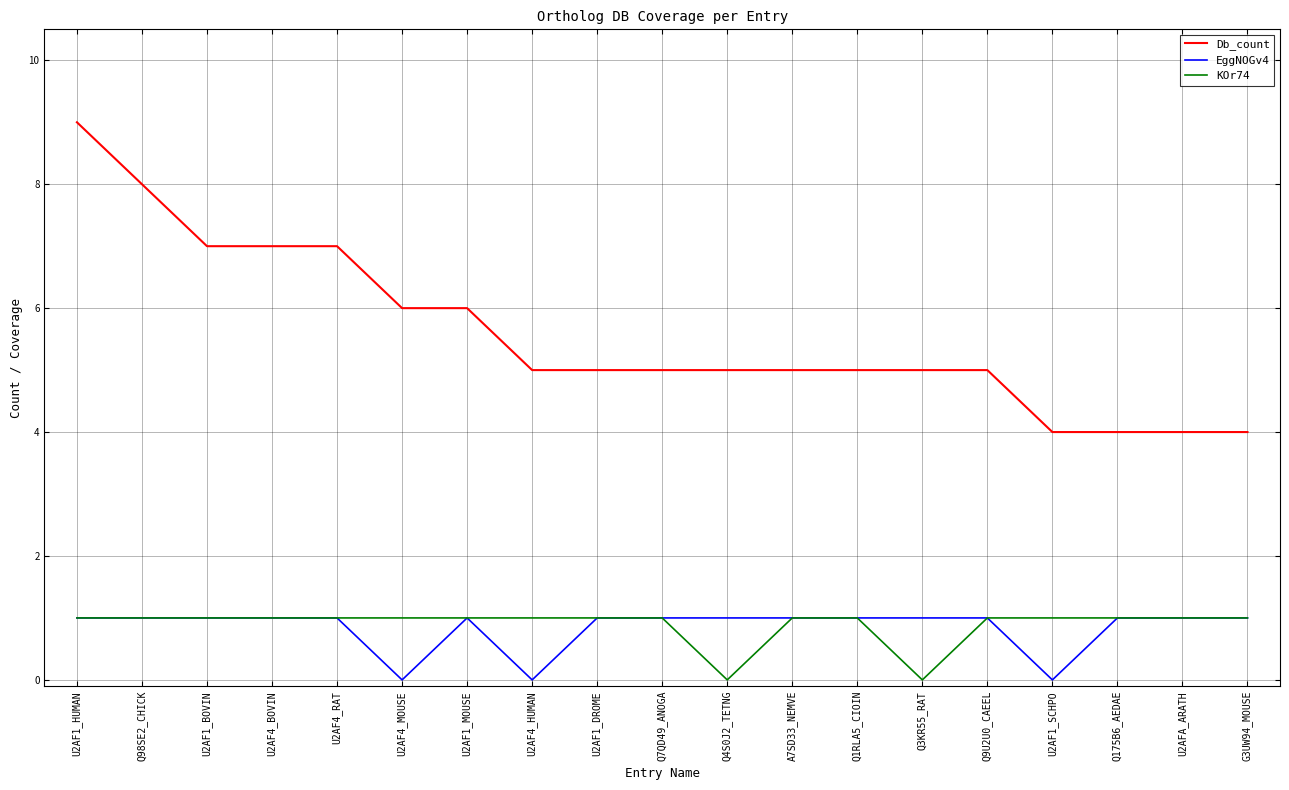

What is the difference between the maximum and minimum values in the EggNOGv4 series?

1